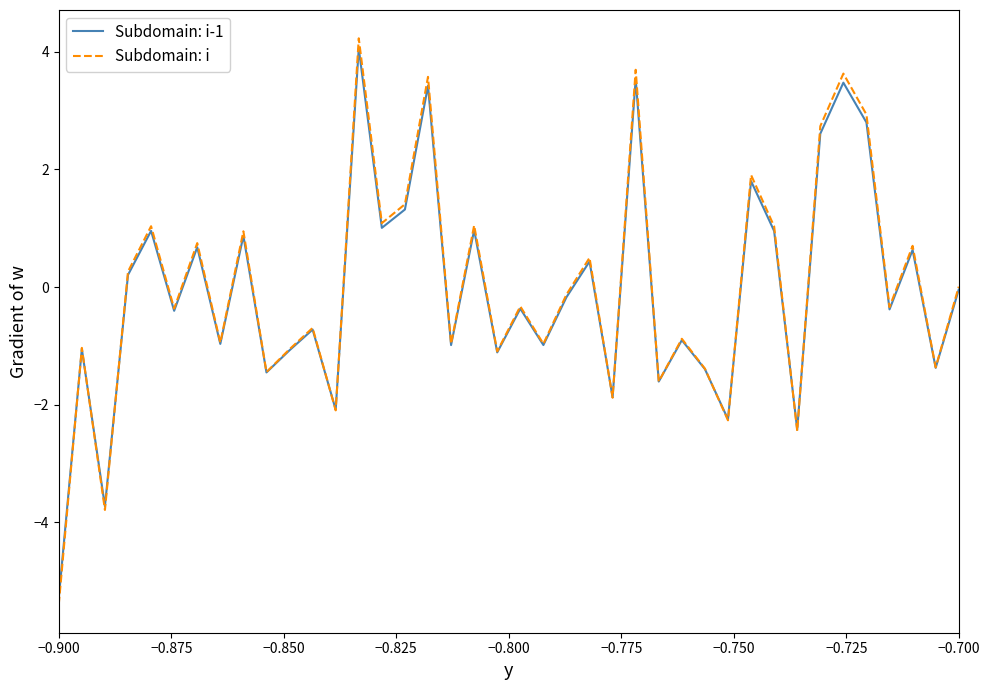

What is the greatest value displayed?

4.2